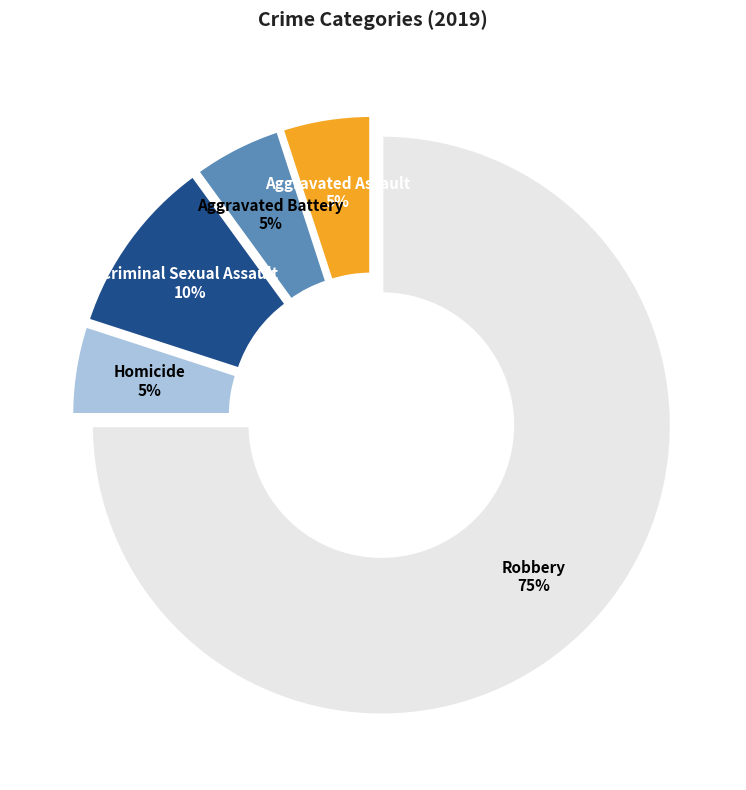

How many segments does this pie chart have?

5